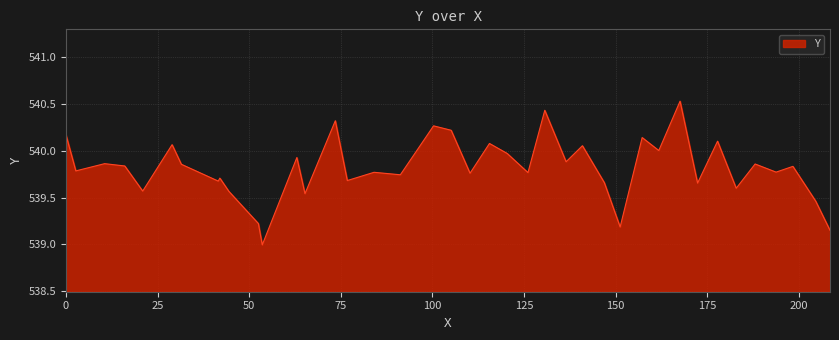

What is the difference between the maximum and minimum values?

1.5